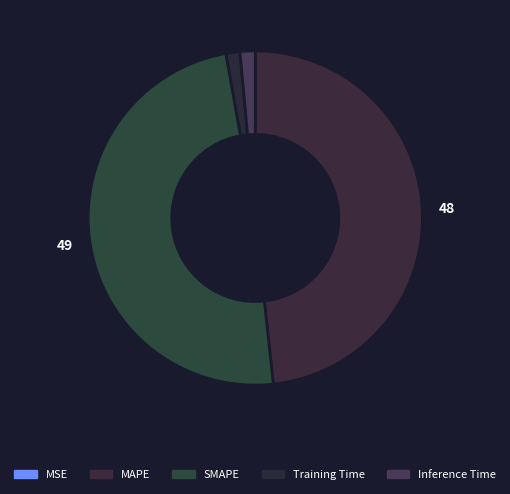

To the nearest percent, what is the combined percentage of SMAPE and Inference Time?

50%